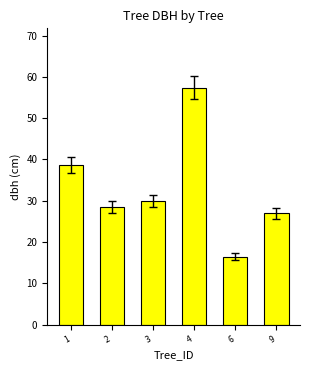

Rank the categories by value from highest to lowest.

4, 1, 3, 2, 9, 6